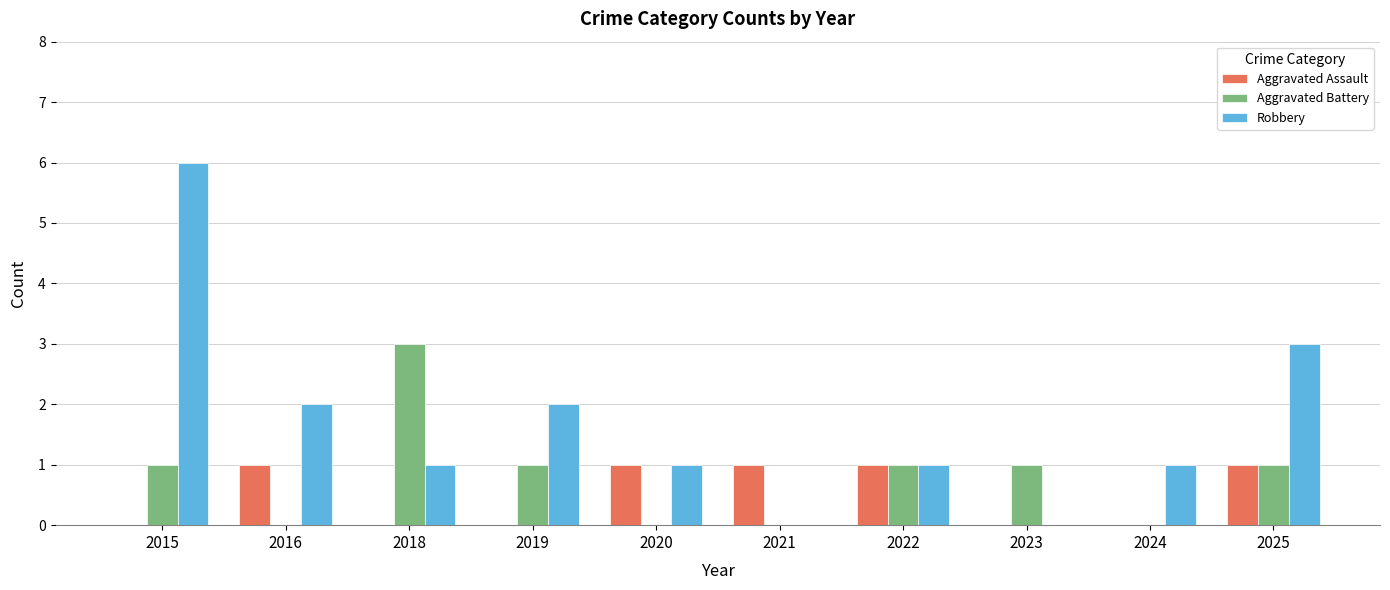

What is the maximum value for Aggravated Battery?

3